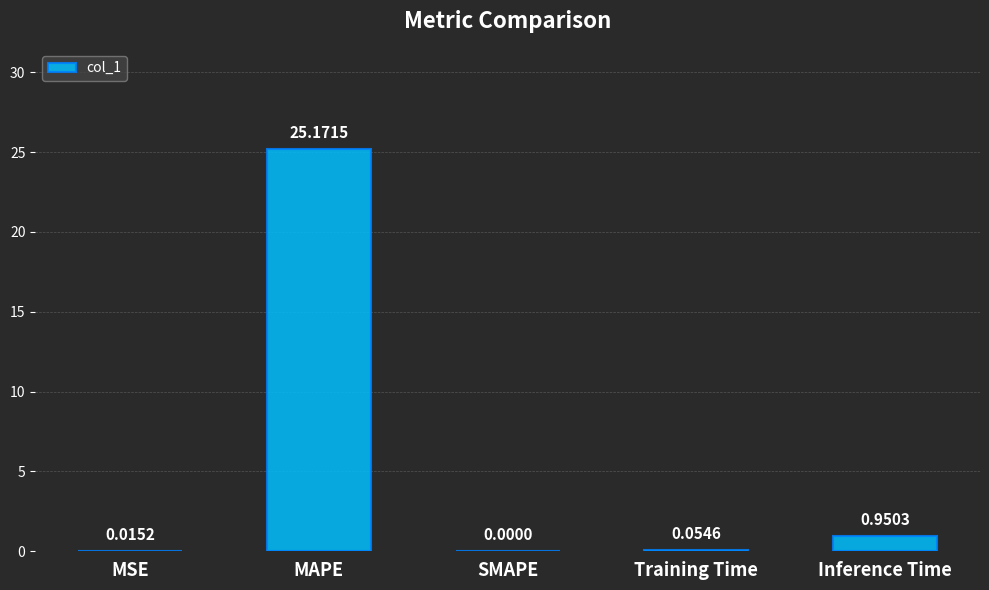

Which label corresponds to the largest value in the chart?

MAPE